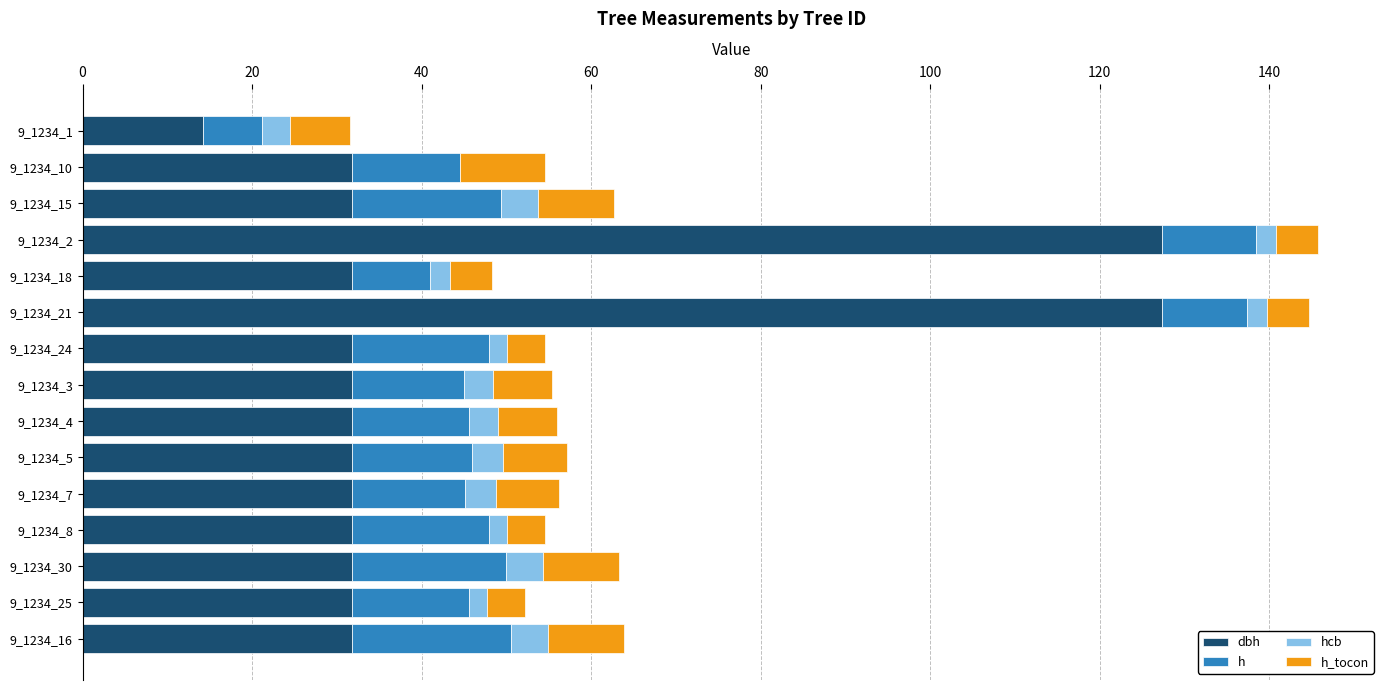

Reading right to left, transcribe all the data shown in this chart.

dbh: 31.8	31.8	31.8	31.8	31.8	31.8	31.8	31.8	31.8	127.3	31.8	127.3	31.8	31.8	14.2
h: 18.7	13.7	18.1	16.1	13.2	14.2	13.7	13.2	16.1	10.1	9.1	11.1	17.5	12.7	7.0
hcb: 4.3	2.1	4.4	2.0	3.7	3.6	3.4	3.4	2.0	2.4	2.4	2.4	4.4	0.0	3.4
h_tocon: 9.0	4.5	9.0	4.5	7.5	7.5	7.0	7.0	4.5	5.0	5.0	5.0	9.0	10.0	7.0